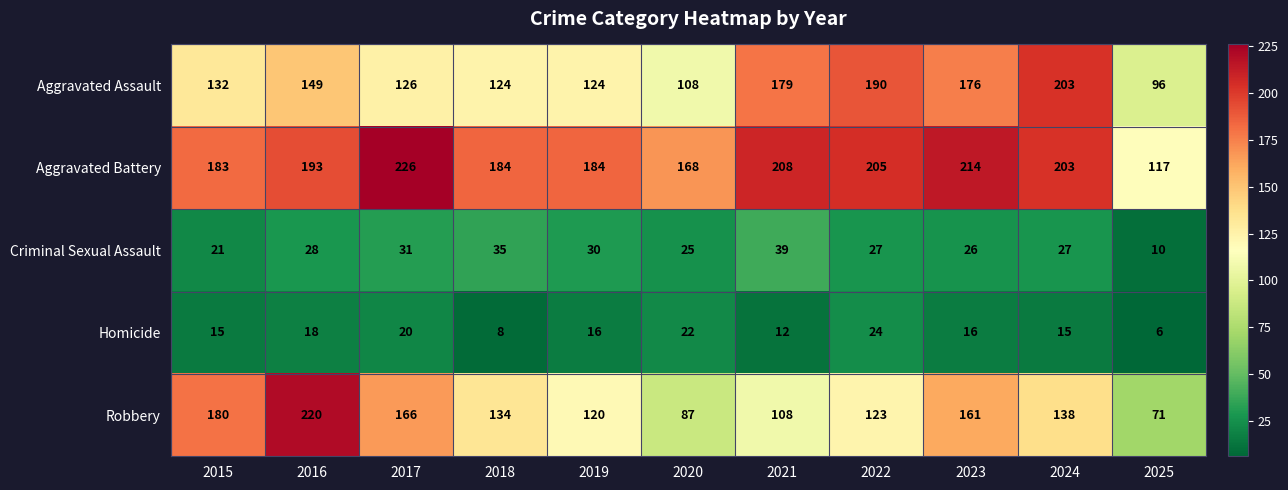

What is the difference between the maximum and minimum values in the Robbery series?

149